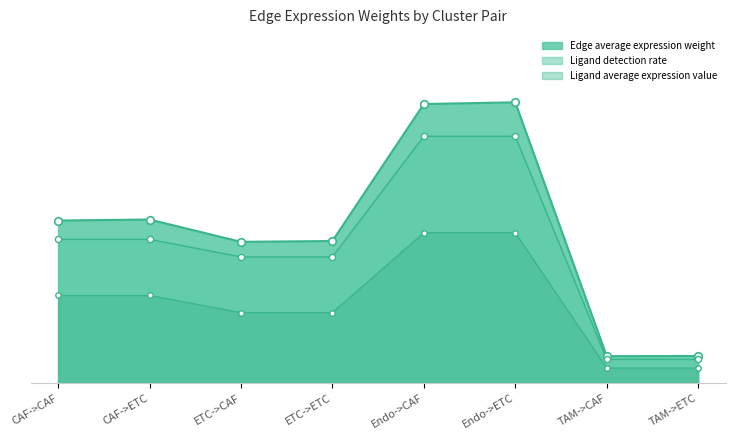

At which category is the sum across all series the highest?

Endo->CAF